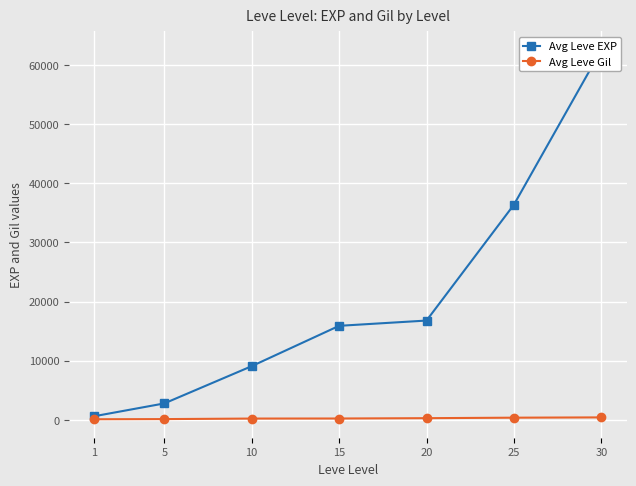

What are all the series names shown in the legend?

Avg Leve EXP, Avg Leve Gil